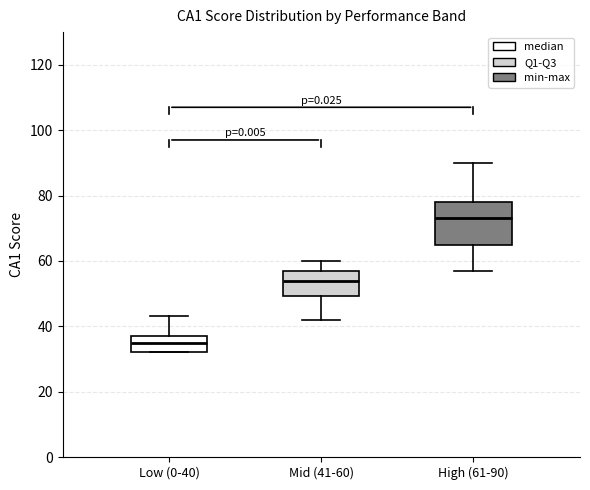

Reading left to right, transcribe this box plot: for each box, give where its median line is, the range the box spans, and where its two whiskers end, as read against the y-axis. The values are not printed on the chart, so give them approximately, as read against the axis.

Low (0-40): median 36, box 32 to 38, whiskers 32 to 44
Mid (41-60): median 54, box 50 to 58, whiskers 42 to 60
High (61-90): median 74, box 66 to 78, whiskers 58 to 90